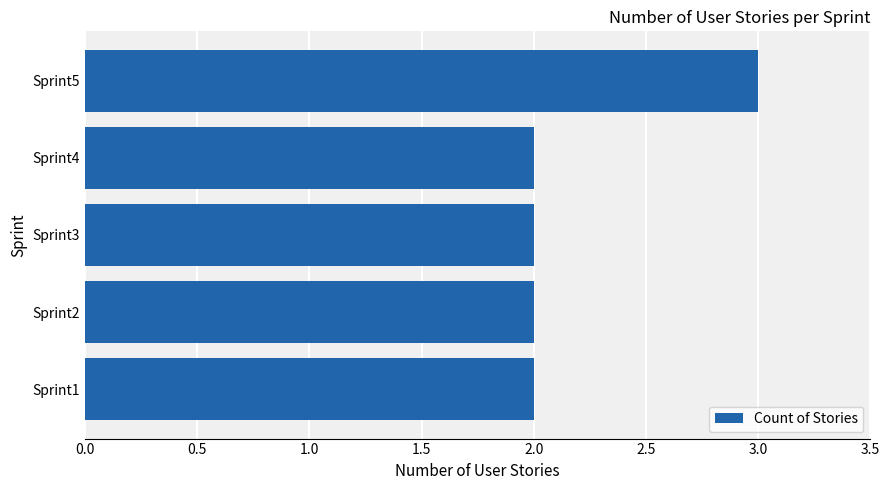

At which category does the chart reach its peak across all series?

Sprint5